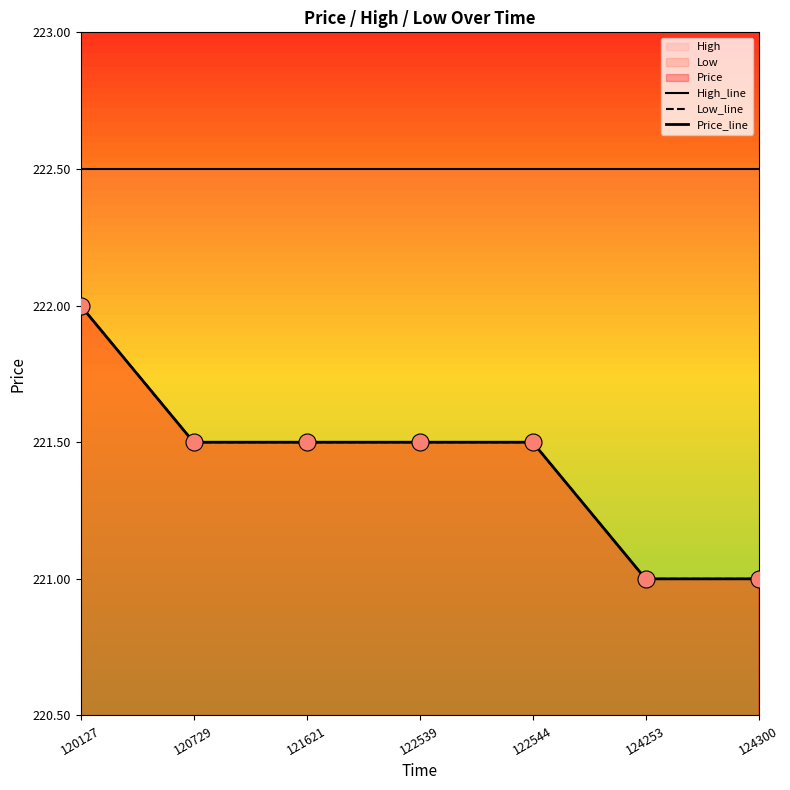

At which category is the sum across all series the highest?

120127